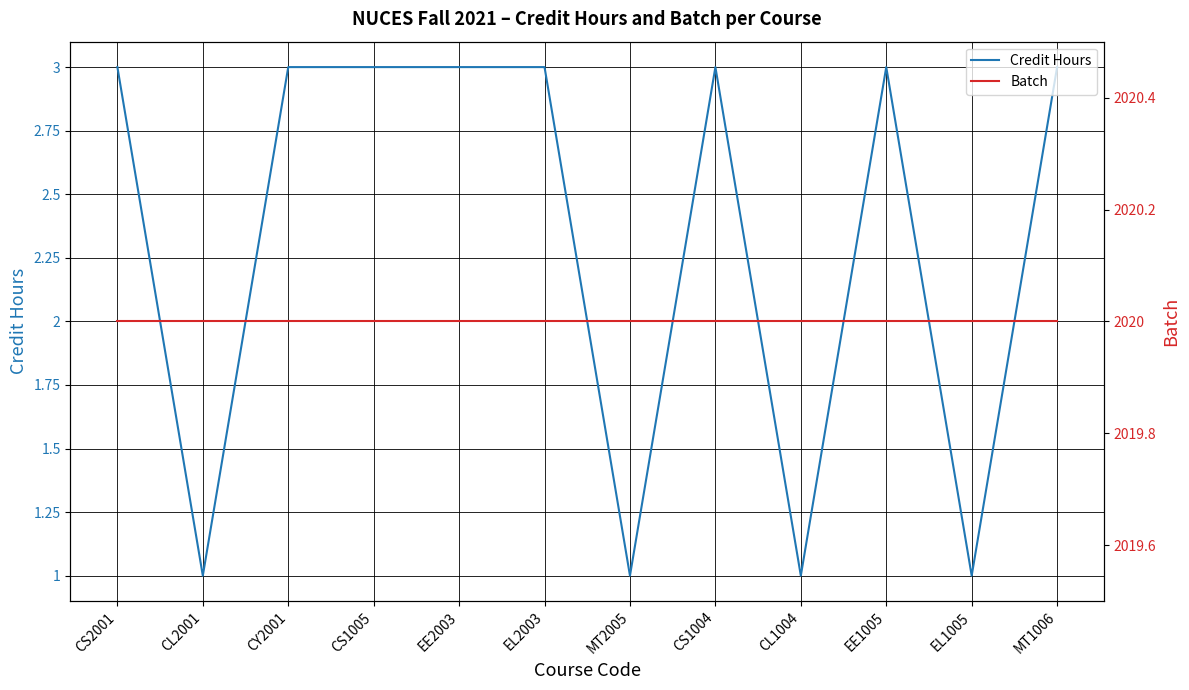

True or false: Batch and Credit Hours intersect in this chart.

False